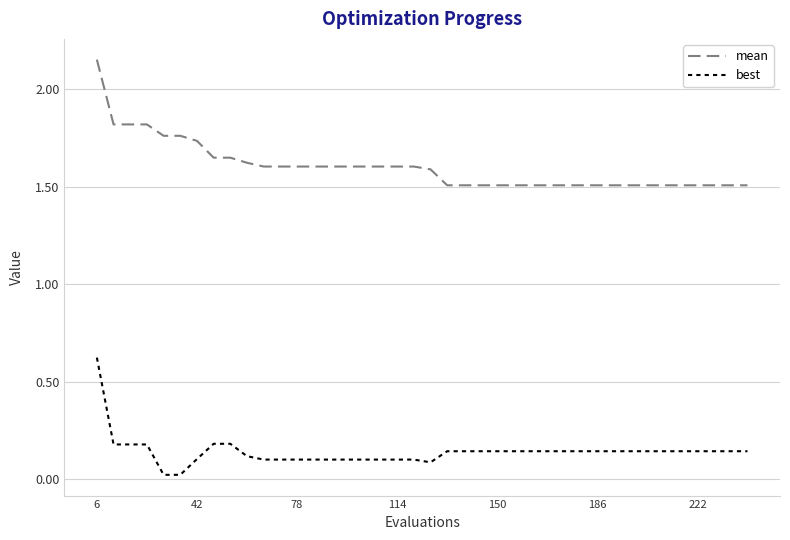

Which series has the largest total across all categories?

mean